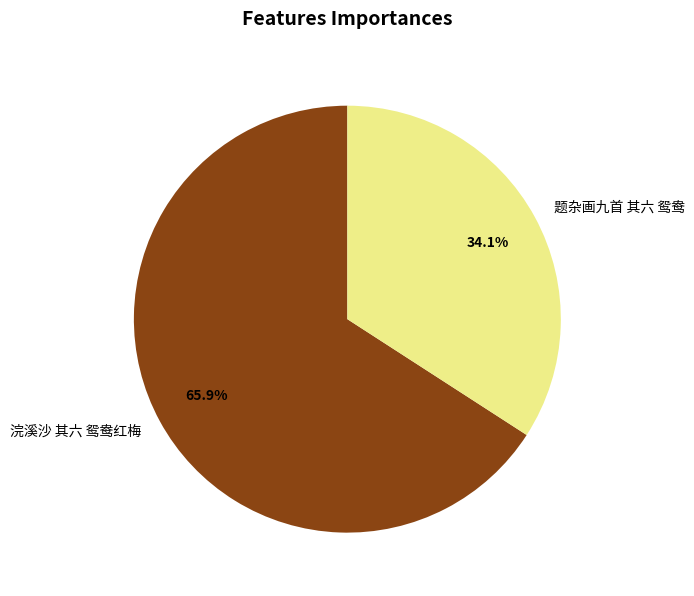

Is 题杂画九首 其六 鸳鸯 the majority of the pie?

No